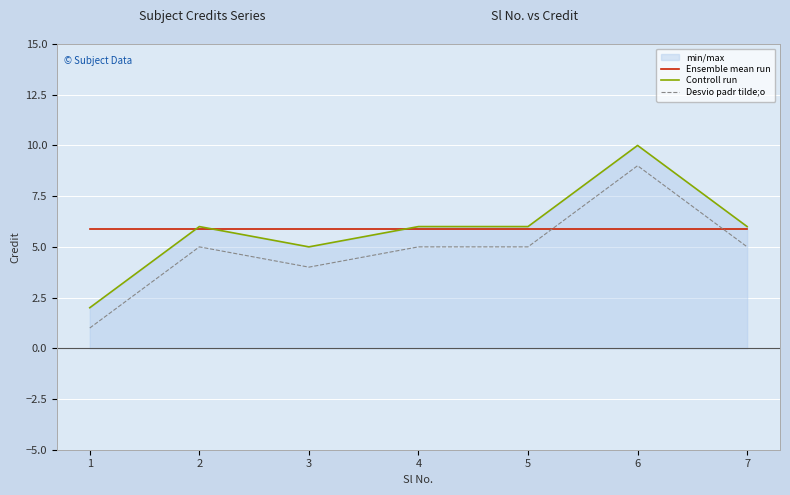

At which category is the sum across all series the highest?

6